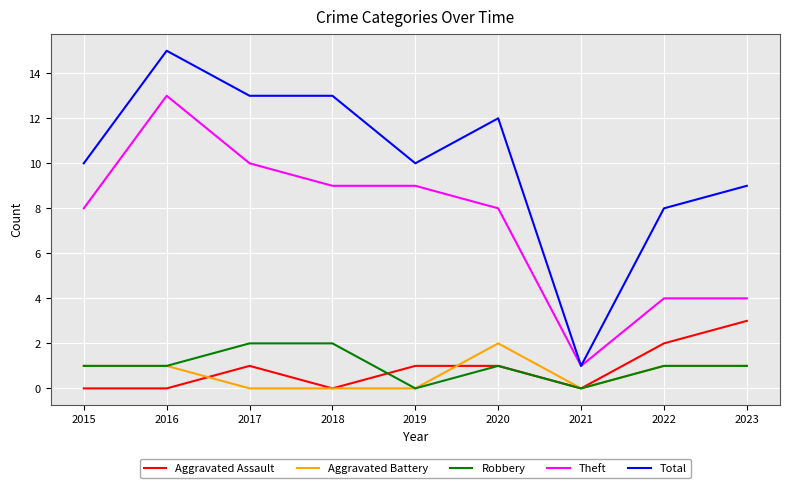

What is the spread (max minus min) of values at 2021?

1